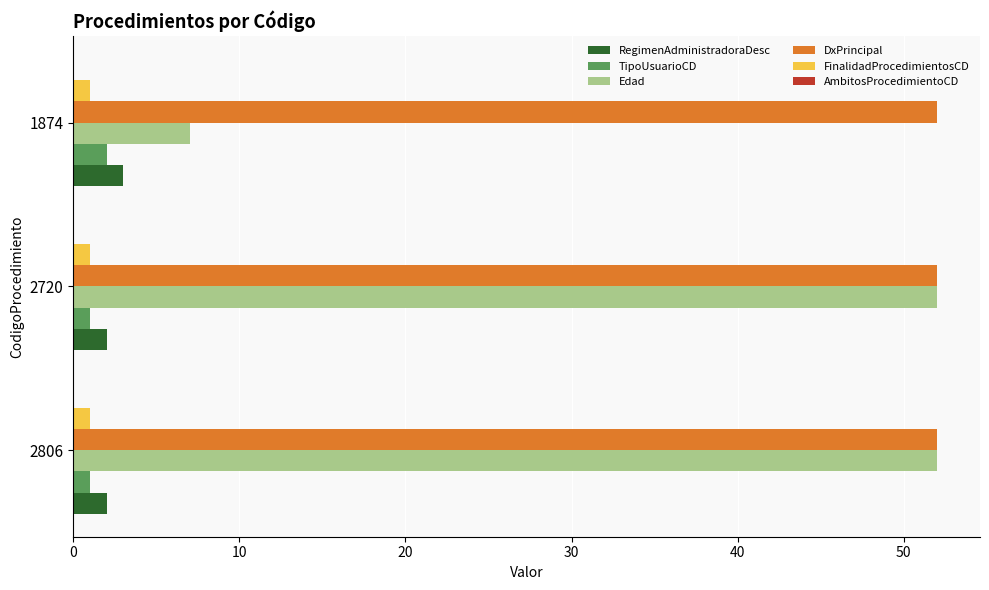

Between 2720 and 1874, which series saw the biggest shift?

Edad